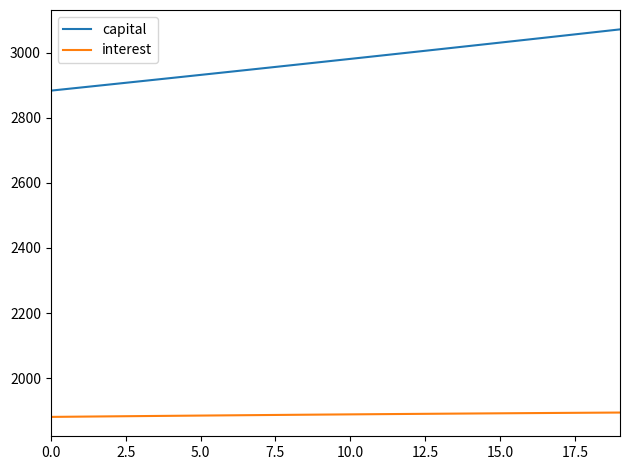

Rank the series by their average value, from lowest to highest.

interest, capital